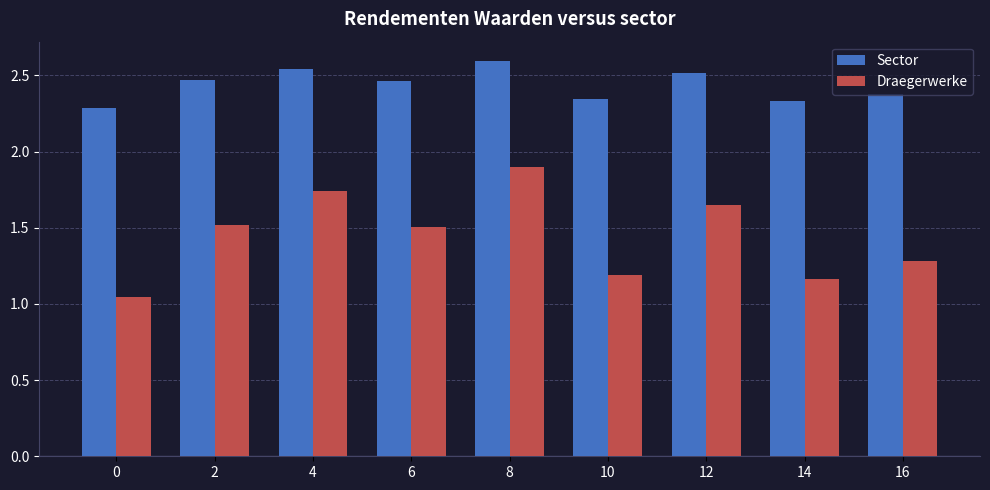

At which label does Draegerwerke reach its peak?

8